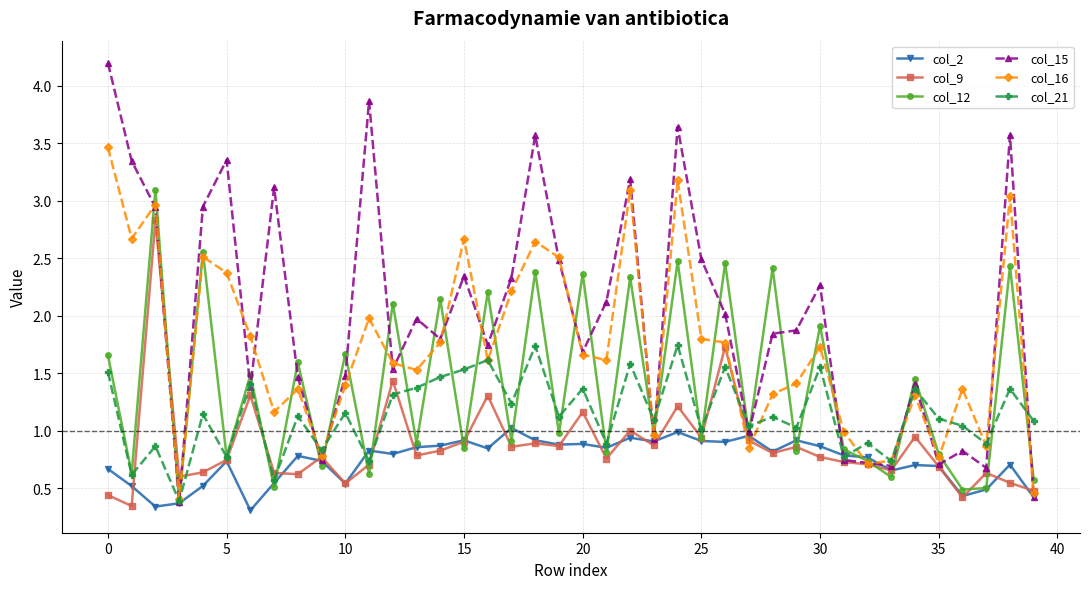

Rank the series by their maximum value, from lowest to highest.

col_2, col_21, col_9, col_12, col_16, col_15